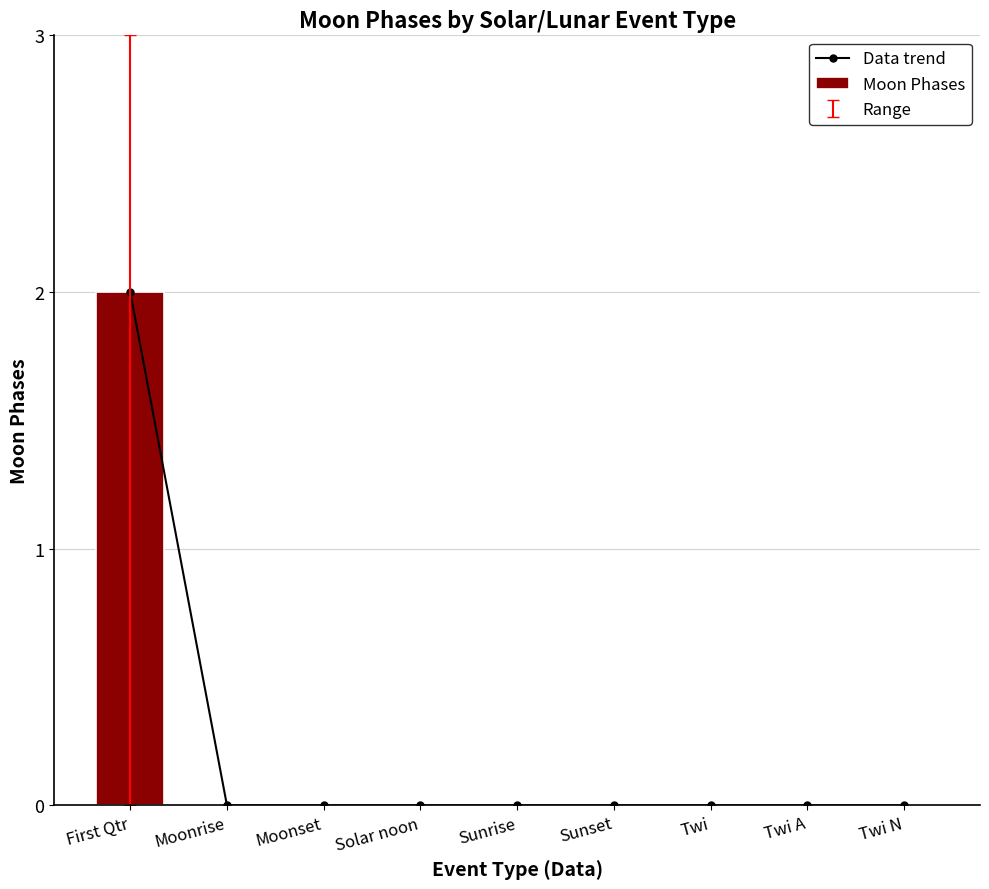

What is the sum of all Moon Phases values?

2